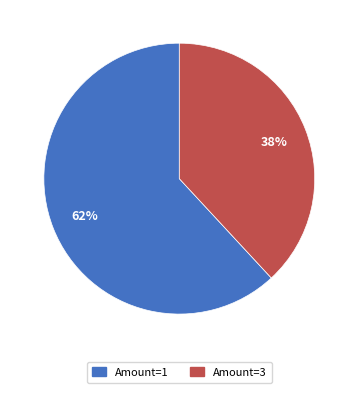

To the nearest percent, what is the difference between the largest and smallest slice percentages?

24%